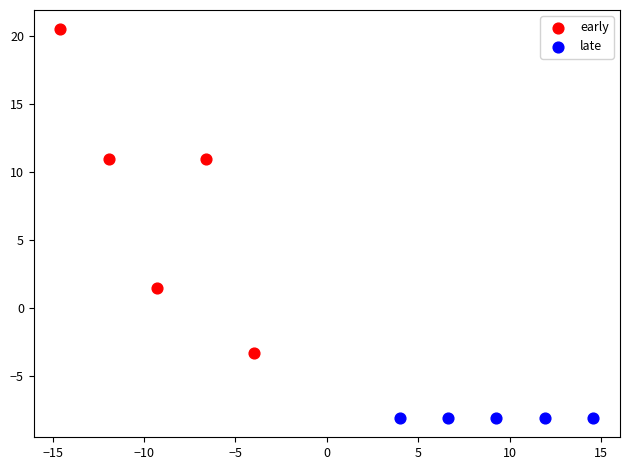

Which series reaches the maximum Y coordinate?

early